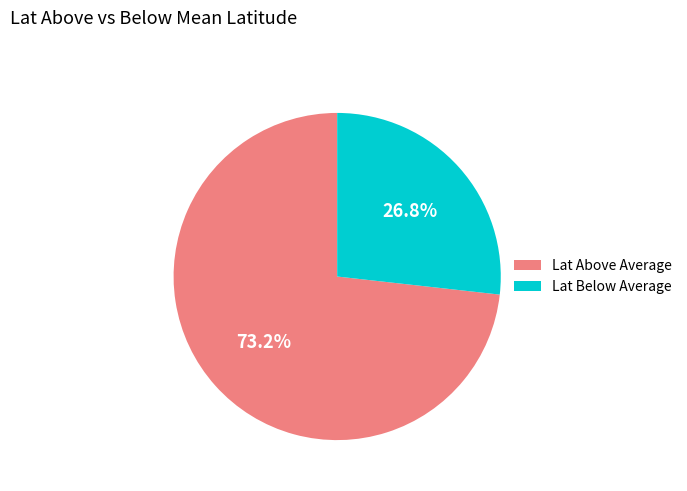

What percentage is NOT represented by Lat Below Average?

73.2%